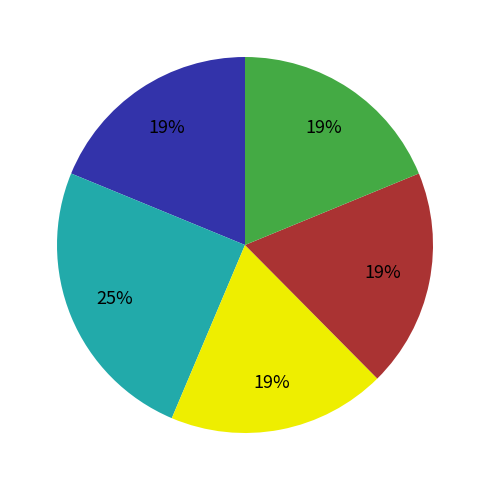

Is there a majority slice in this chart?

No